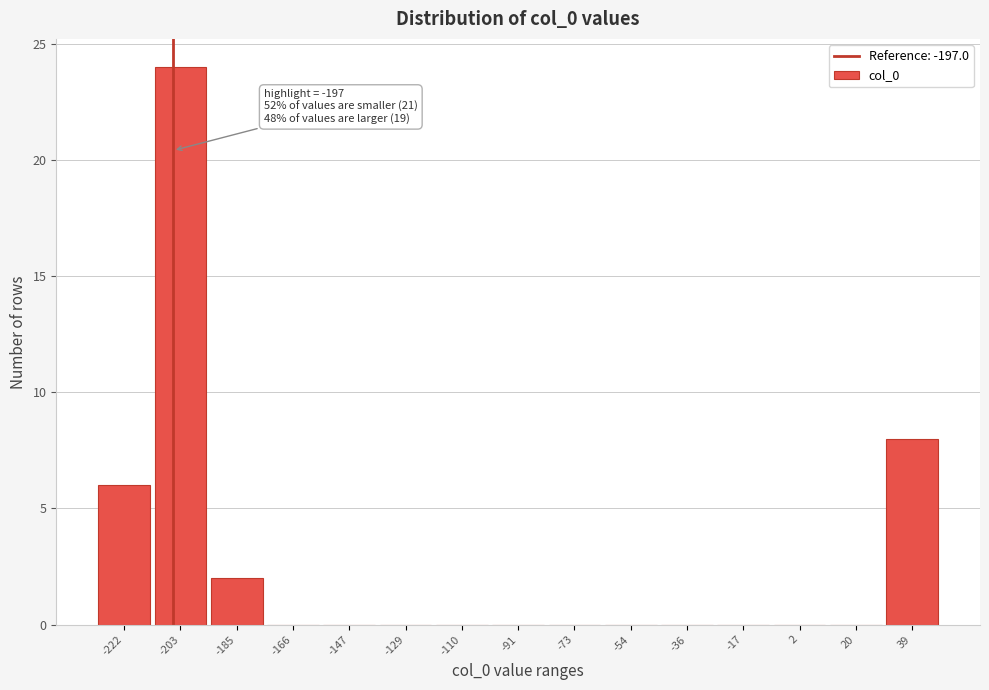

Reading left to right, what are all the values shown in this chart?

-222=6	-203=24	-185=2	-166=0	-147=0	-129=0	-110=0	-91=0	-73=0	-54=0	-36=0	-17=0	2=0	20=0	39=8